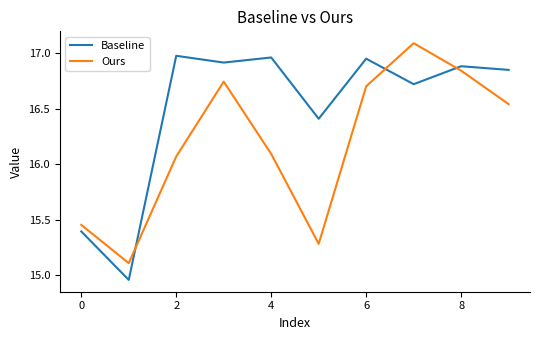

How many interior local valleys does the Ours series have?

2